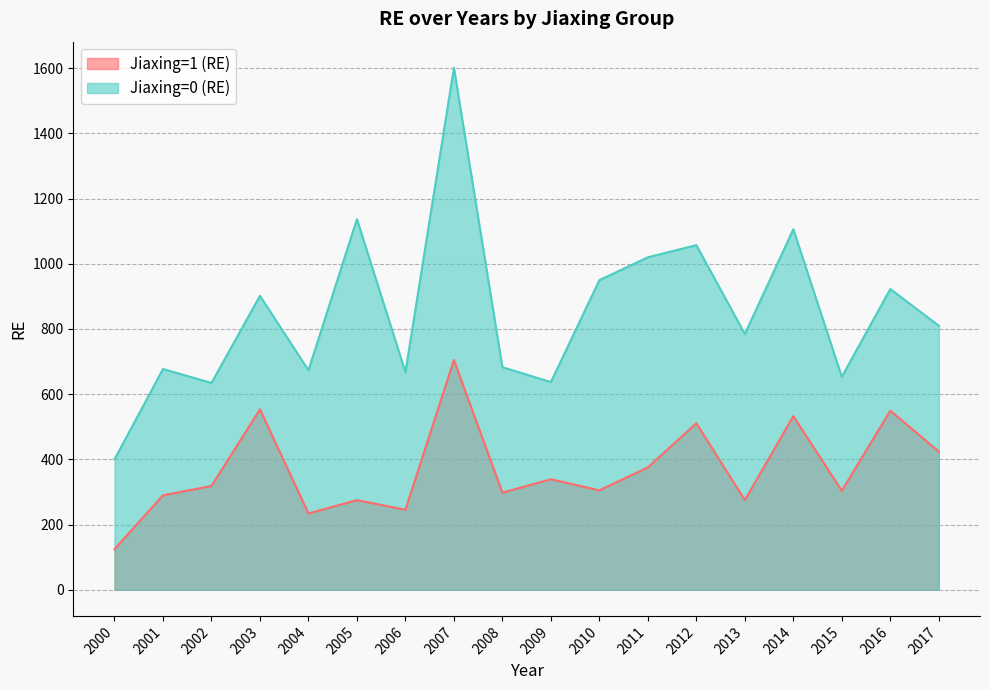

What is the total value across all series at 2005?

1411.7